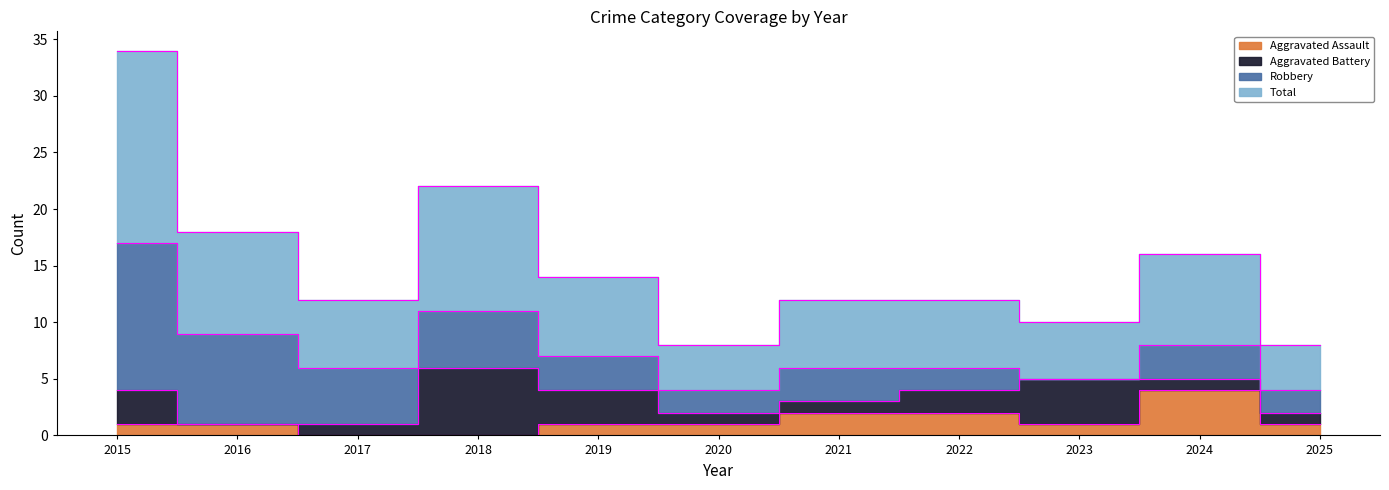

Which series has the largest total across all categories?

Total